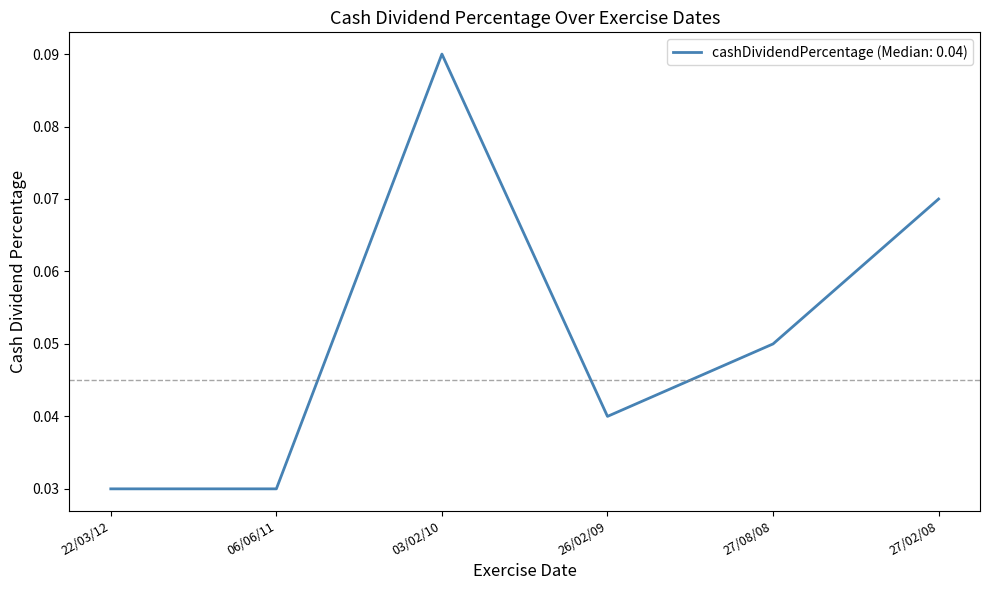

Count the values in the range 0 to 1.

6